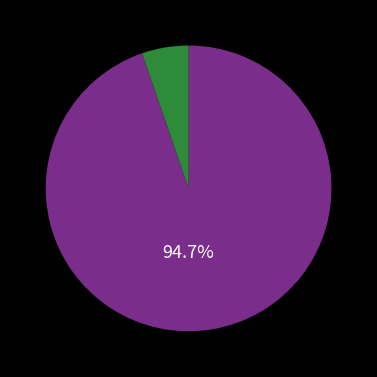

Does any single category account for the majority?

Yes